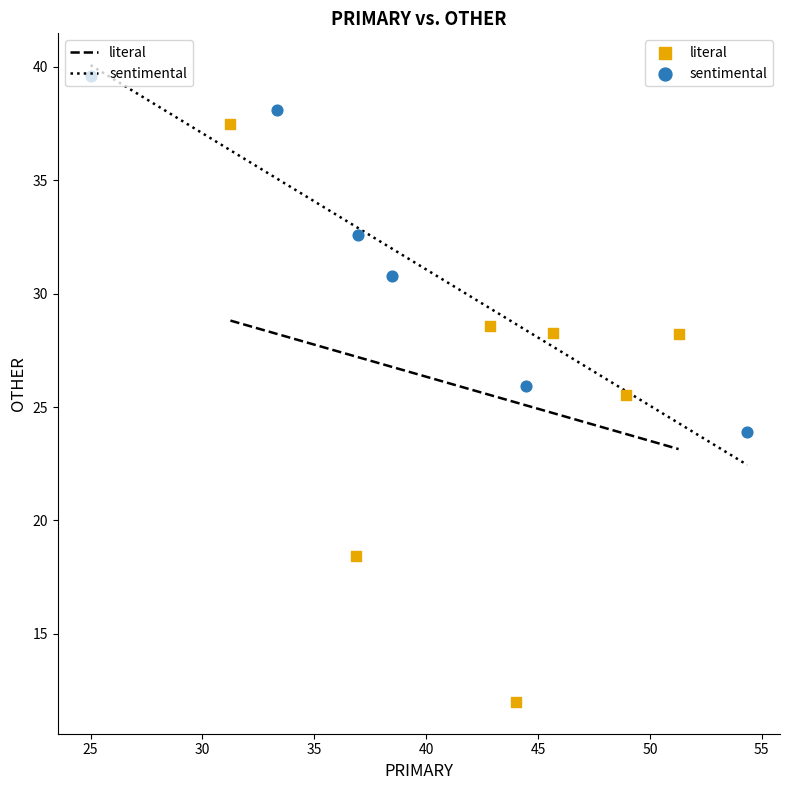

What are all the series names shown in the legend?

literal, sentimental